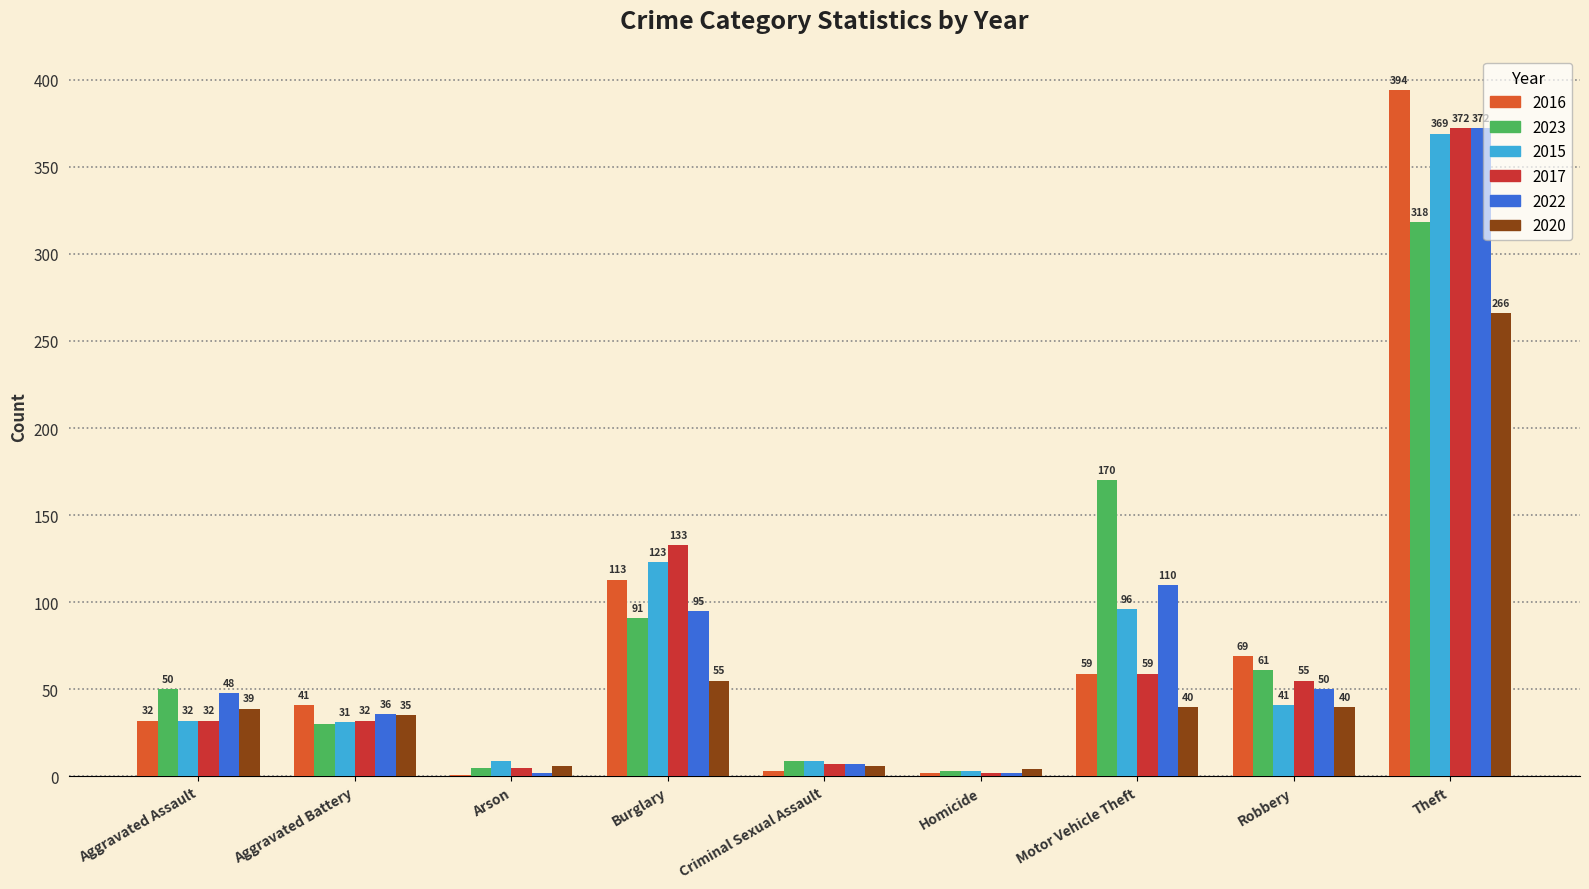

Does the chart contain stacked bars?

No